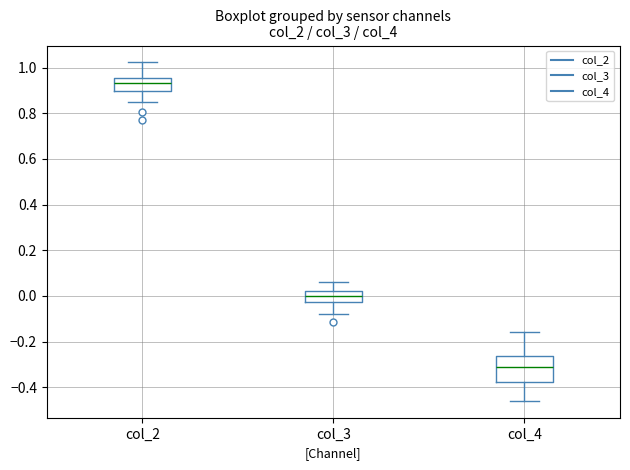

Reading left to right, transcribe this box plot: for each box, give where its median line is, the range the box spans, and where its two whiskers end, as read against the y-axis. The values are not printed on the chart, so give them approximately, as read against the axis.

col_2: median 0.94, box 0.90 to 0.96, whiskers 0.84 to 1.02
col_3: median 0.00, box -0.02 to 0.02, whiskers -0.08 to 0.06
col_4: median -0.32, box -0.38 to -0.26, whiskers -0.46 to -0.16